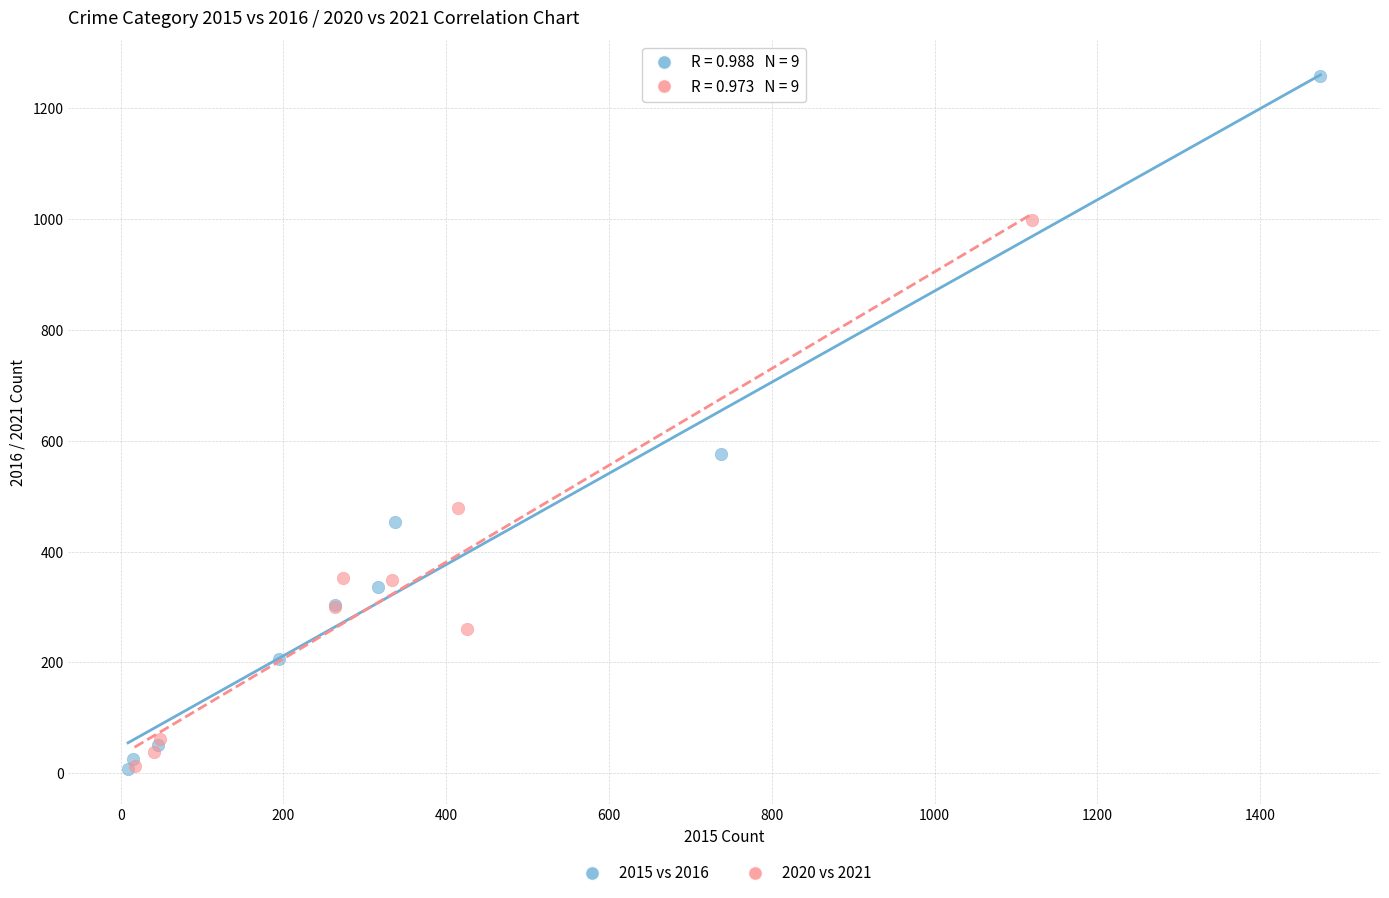

Which series reaches the maximum Y coordinate?

2015 vs 2016